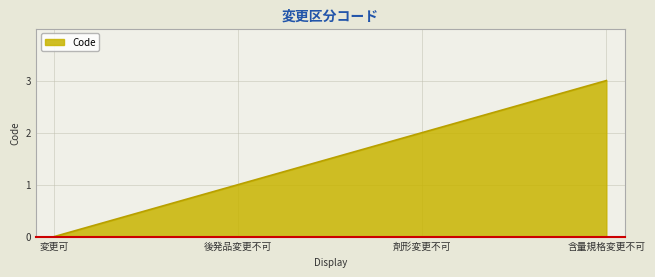

Reading left to right, list all the values displayed in this chart.

0	1	2	3